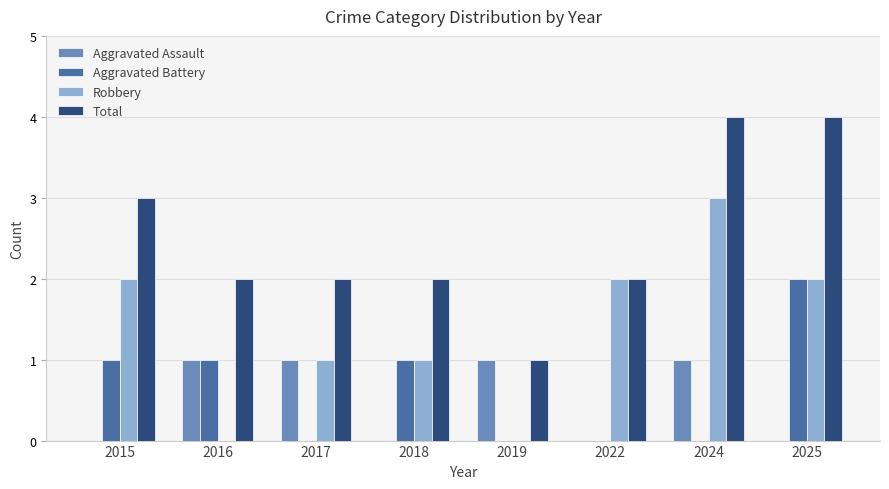

Does the chart contain stacked bars?

No